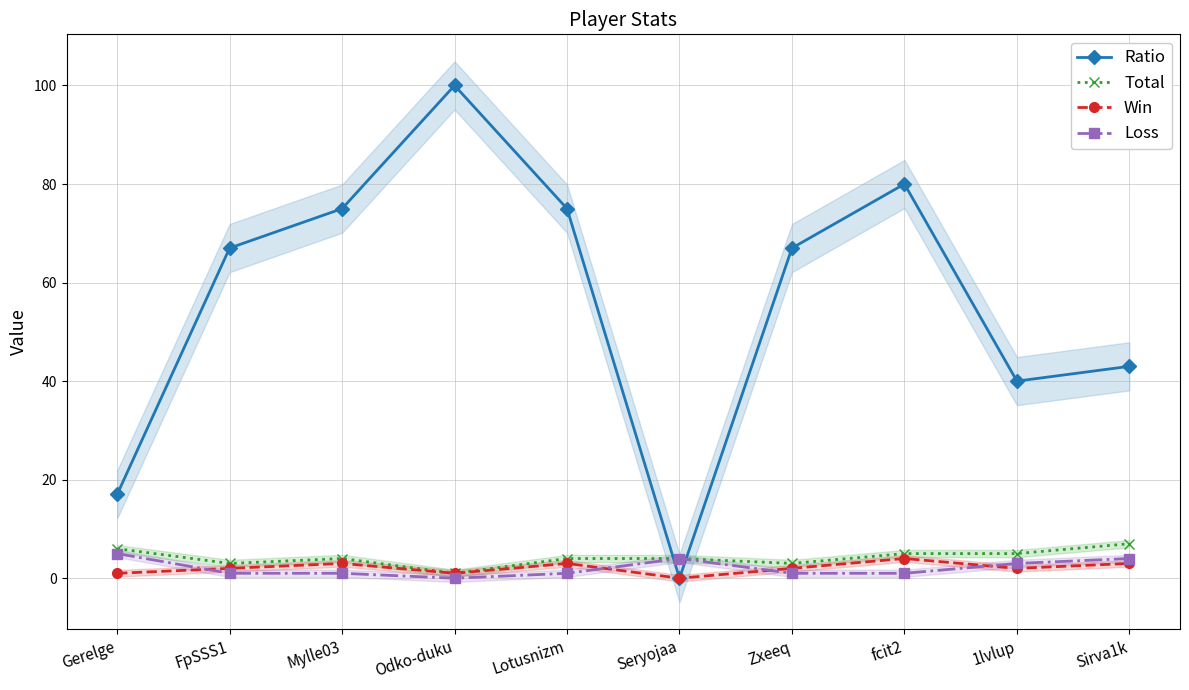

What position from the left is fcit2?

8